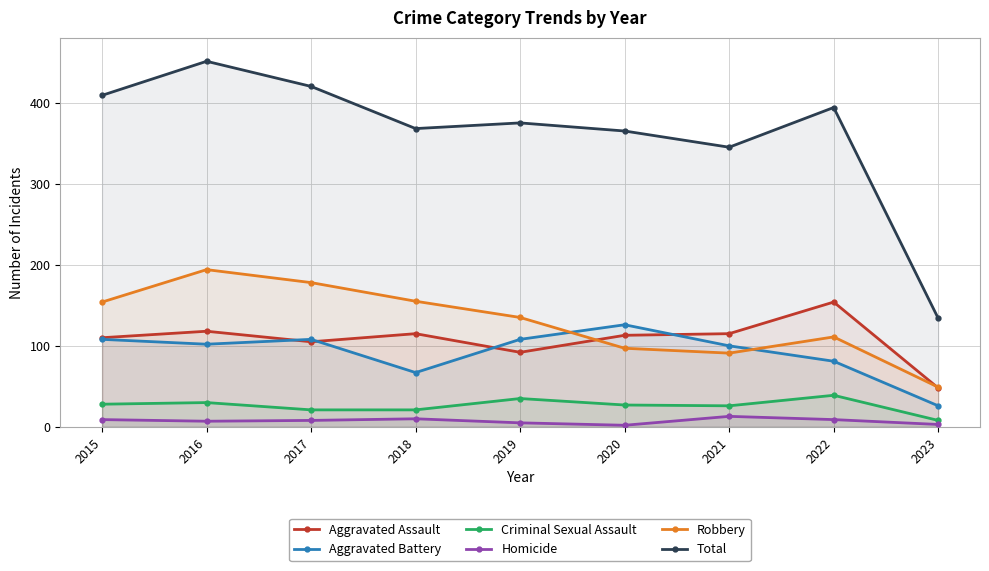

At how many categories does at least one series exceed 412?

2